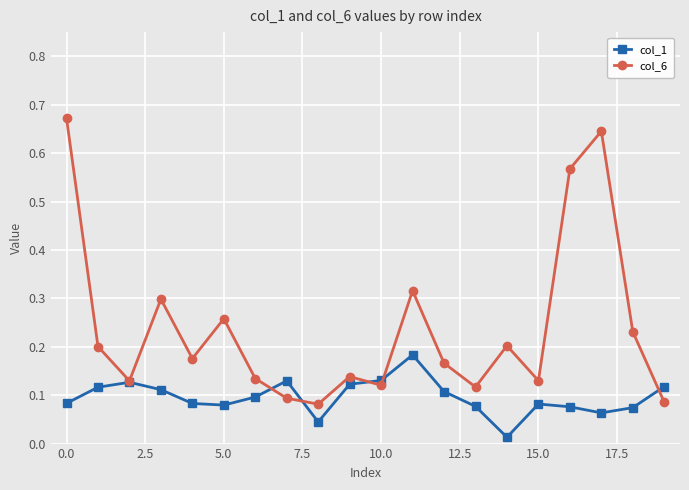

What is the sum of all col_6 values?

4.8